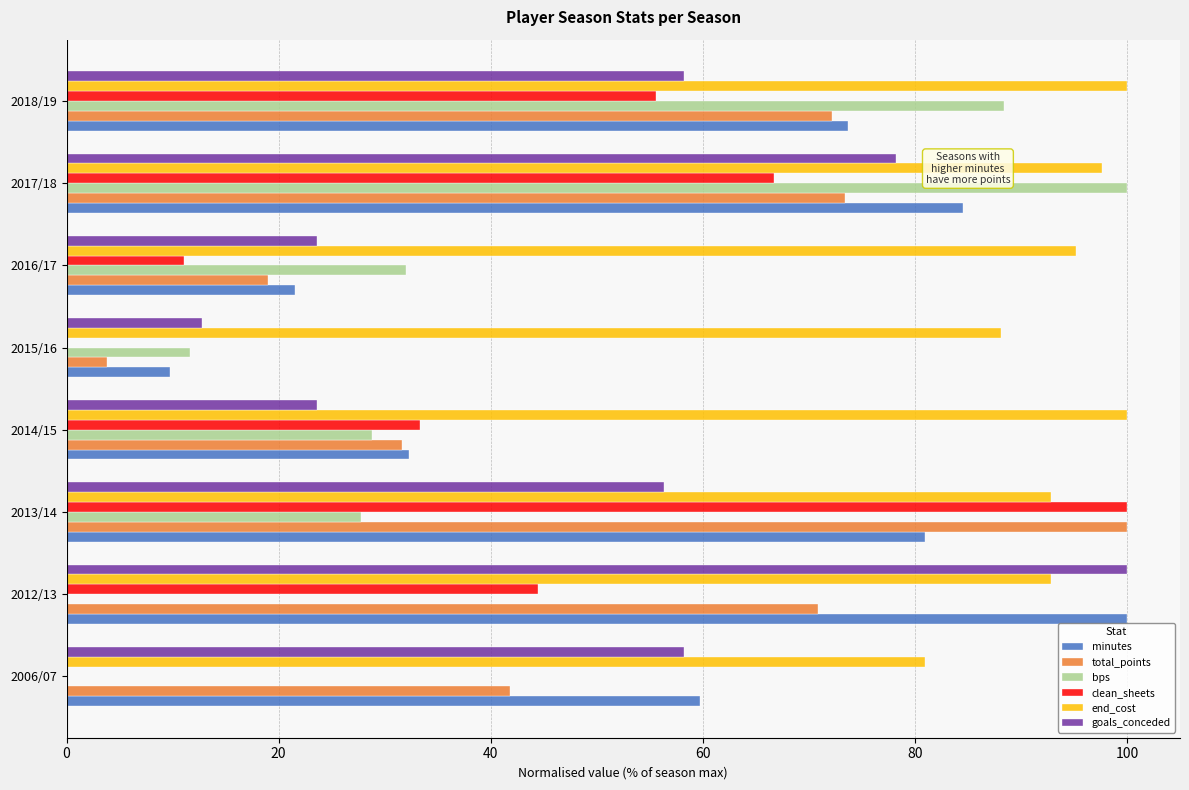

What is the maximum value for end_cost?

100.0